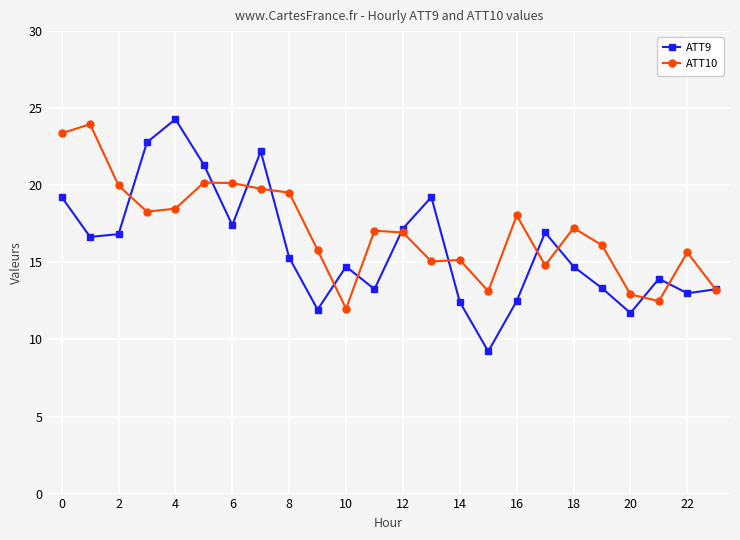

In ATT10, how many points are higher than both neighbors (excluding endpoints)?

7